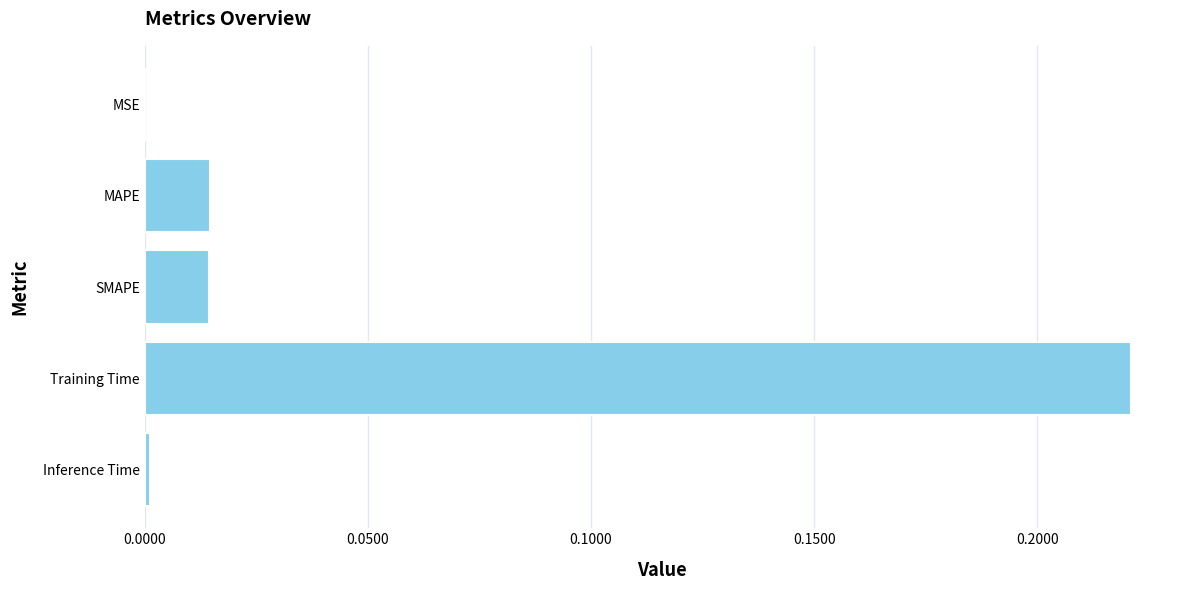

What is the sum of all values?

0.3